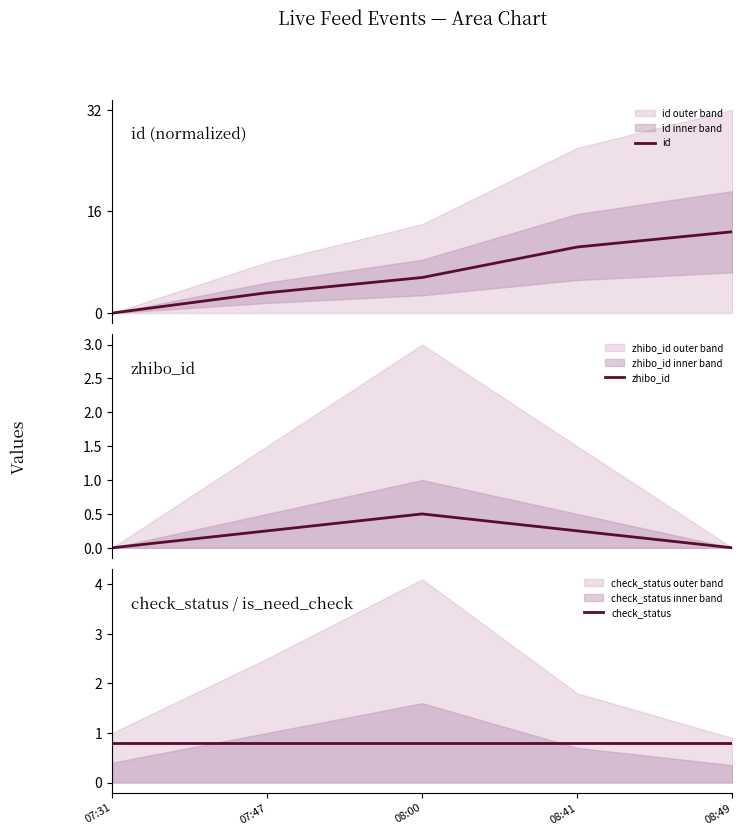

True or false: check_status and zhibo_id intersect in this chart.

False